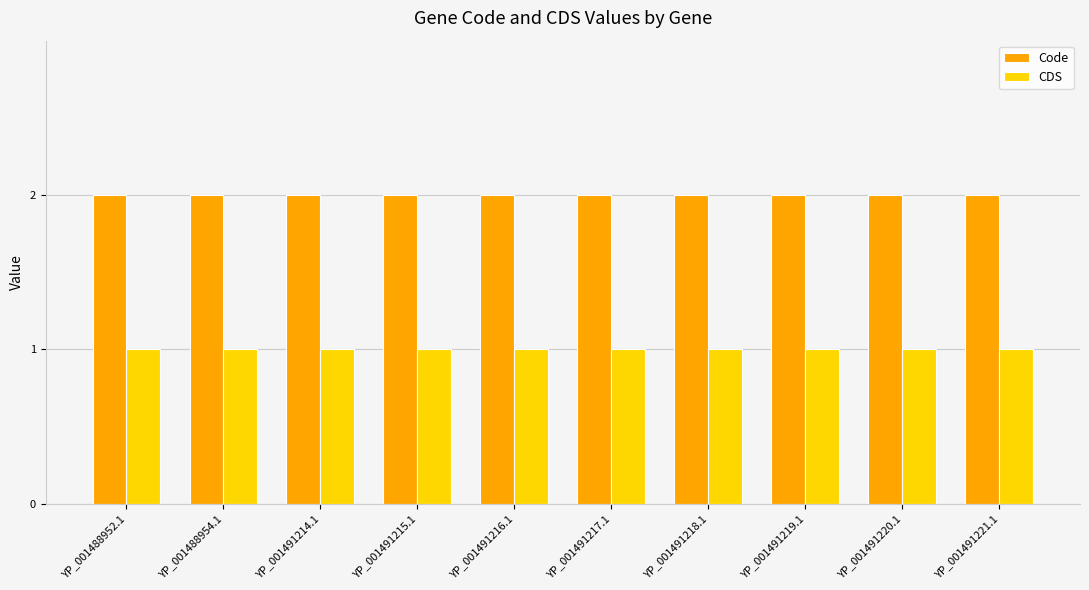

List the series in order of their peak value, lowest first.

CDS, Code